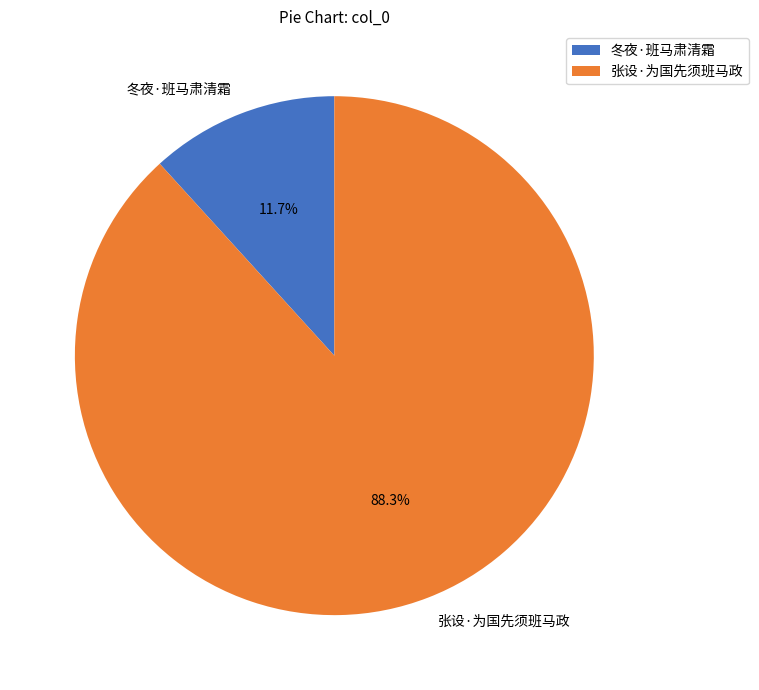

What percentage is the 张设·为国先须班马政 slice, to the nearest percent?

88%